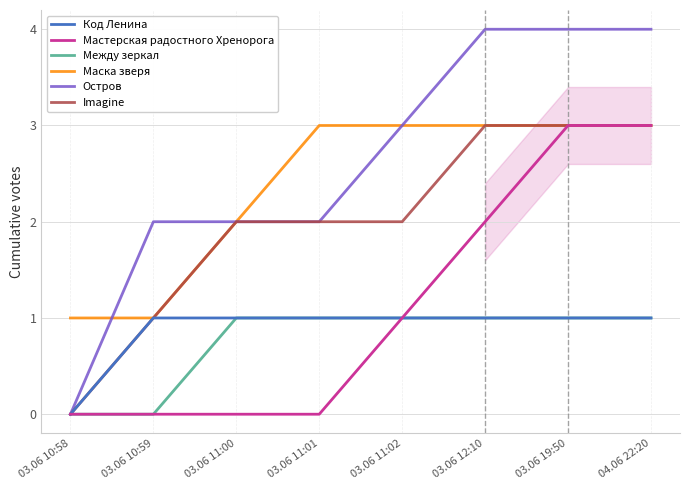

How many categories are shown in the chart?

8